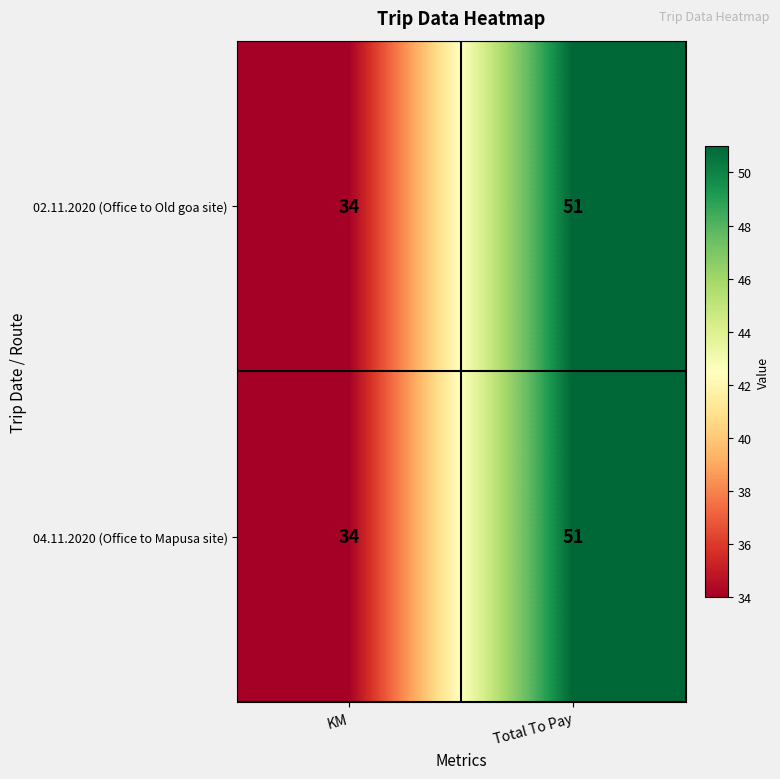

Reading right to left, list all the values displayed in this chart.

02.11.2020 (Office to Old goa site): Total To Pay=51	KM=34
04.11.2020 (Office to Mapusa site): Total To Pay=51	KM=34